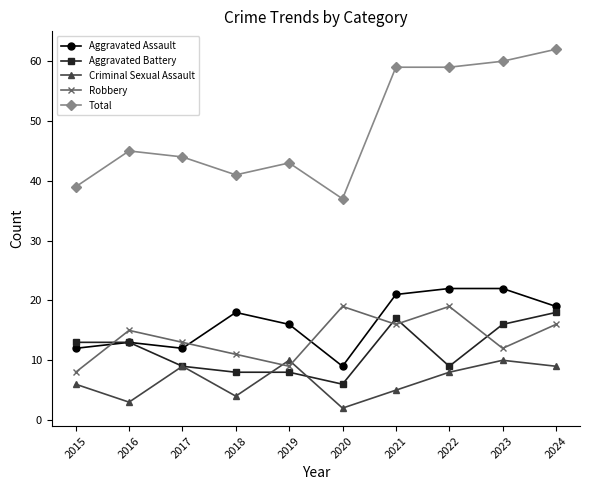

What is the value of the Aggravated Battery point at the 2nd from the left?

13